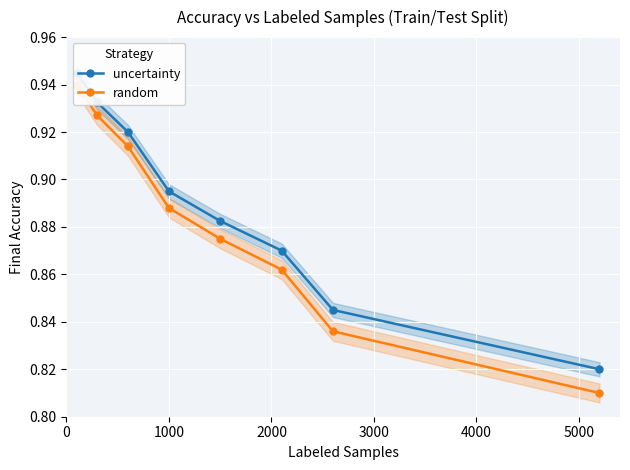

List the series in order of their overall mean, highest first.

uncertainty, random